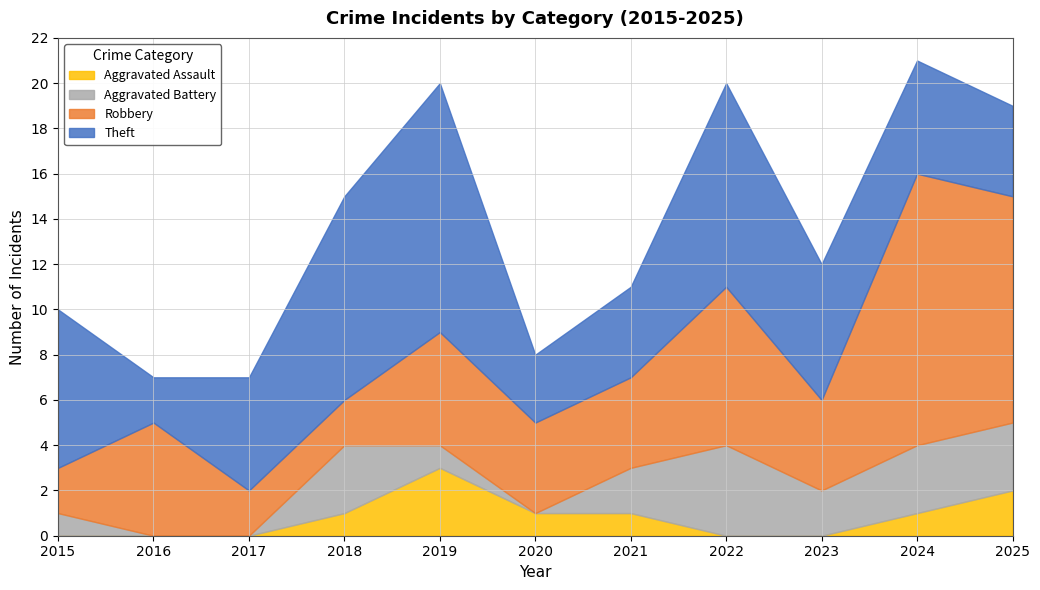

How many lines are shown in the chart?

4